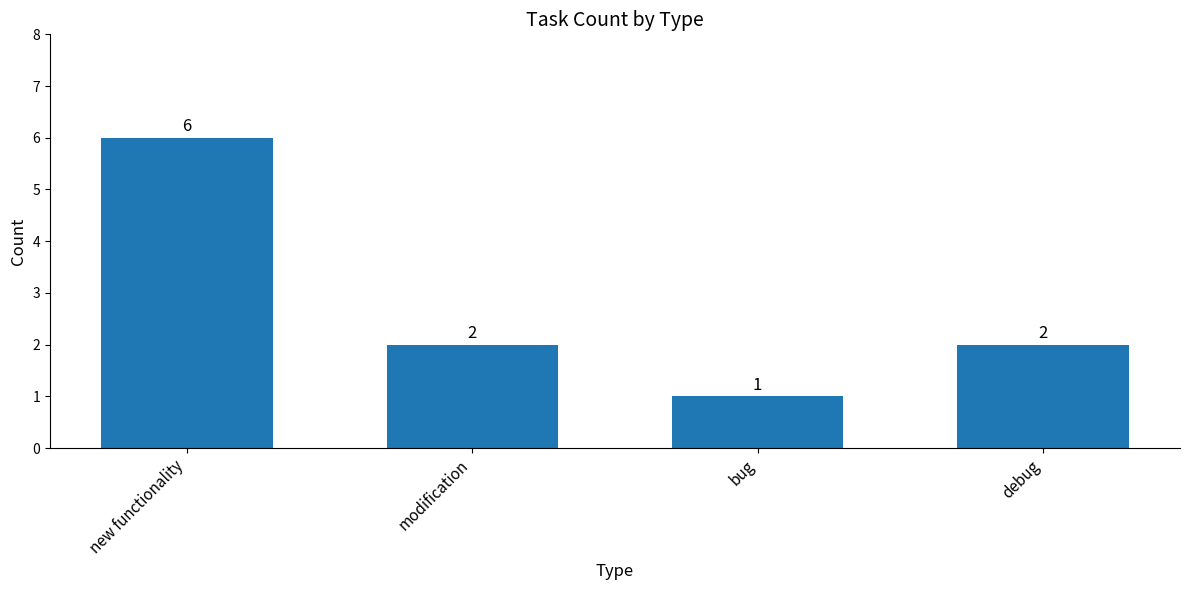

What is the smallest value displayed?

1